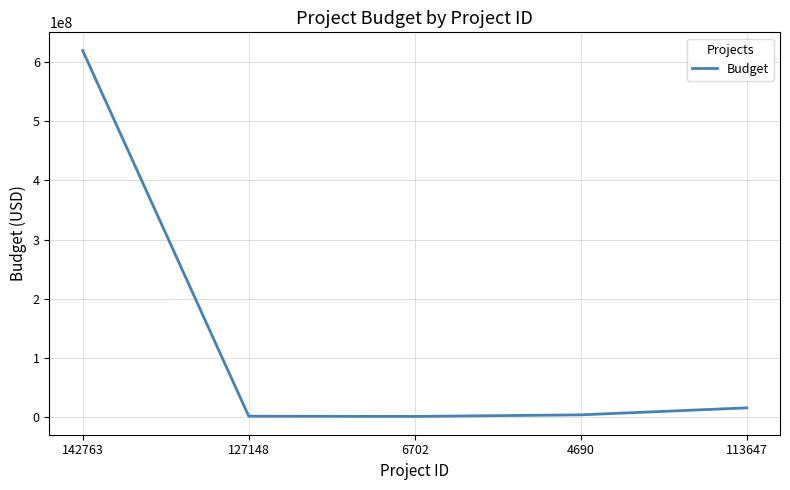

What is the sum of the values at 142763 and 4690?

623017168